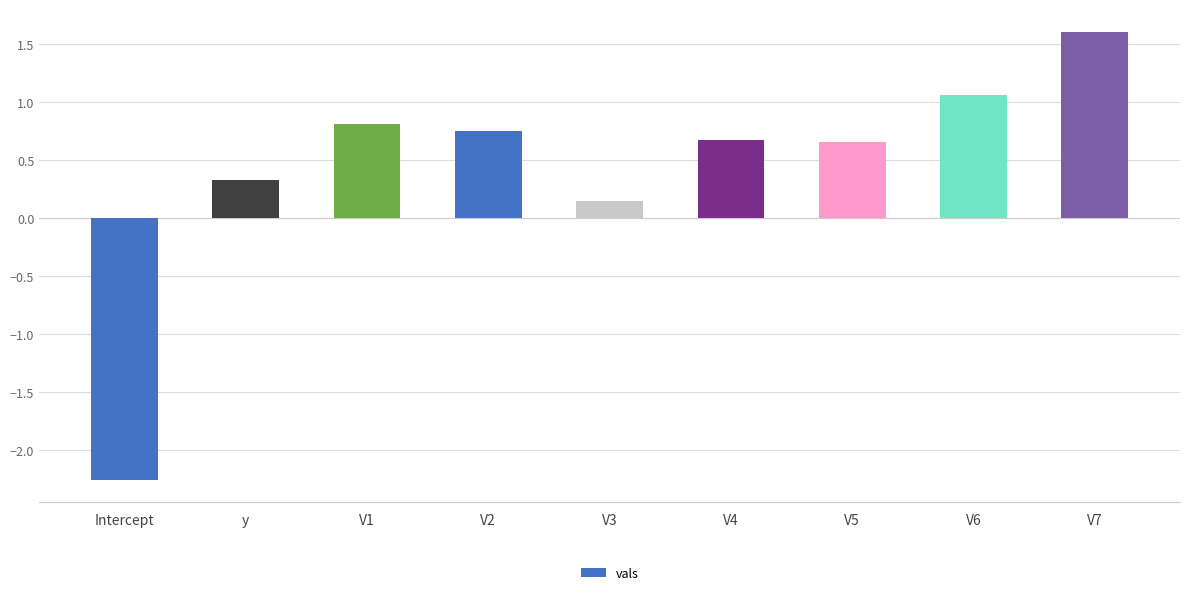

The value at V5 is 0.3. True or false?

False